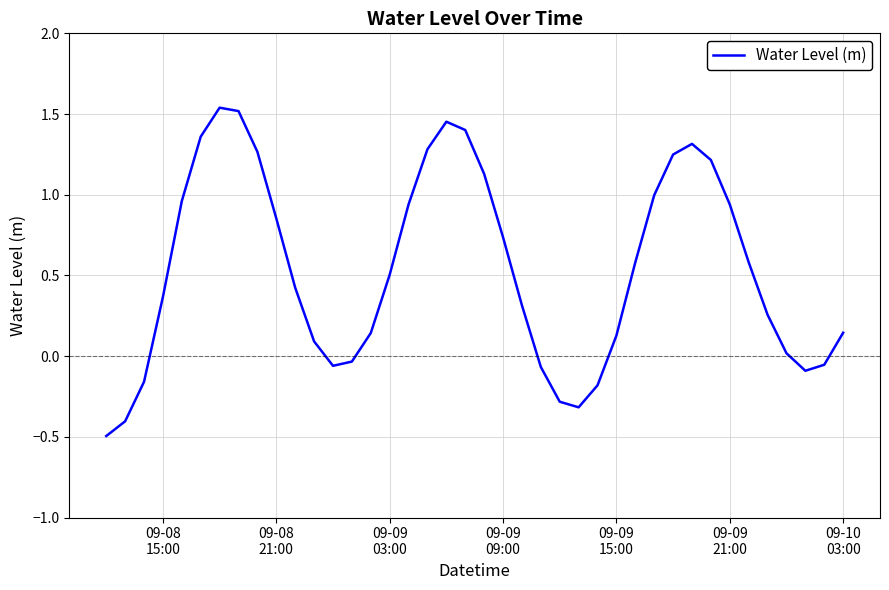

What is the minimum value shown in the chart?

-0.5